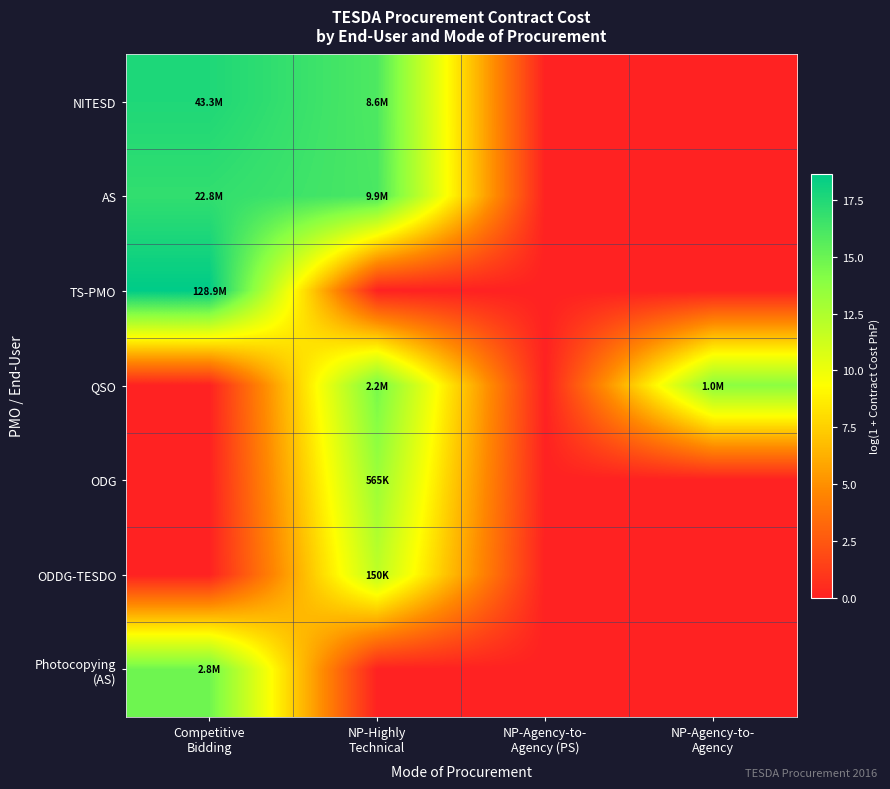

At how many categories does at least one series exceed 15?

2